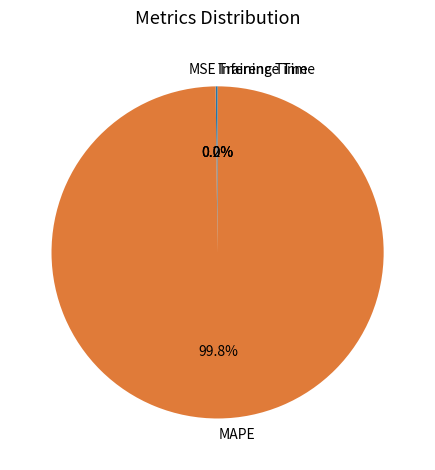

Does any single category account for the majority?

Yes